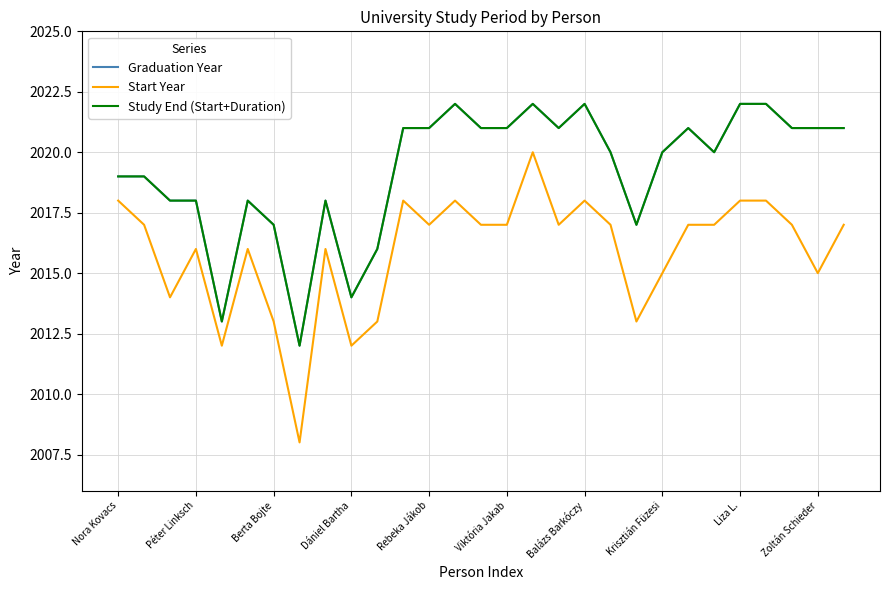

What is the lowest value of the Graduation Year series?

2012